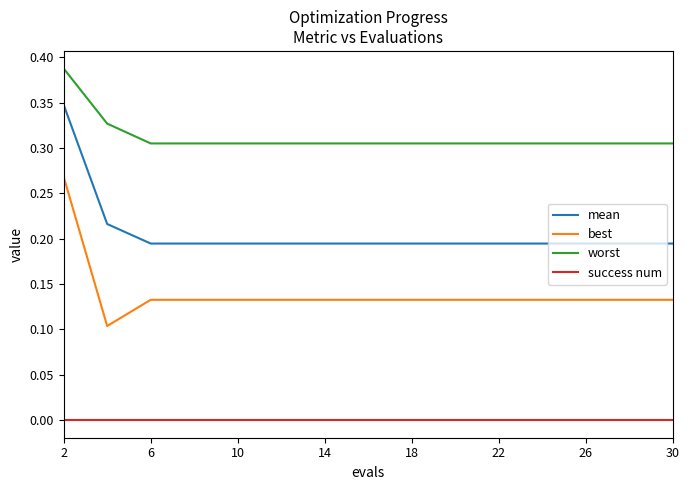

True or false: best and worst intersect in this chart.

False